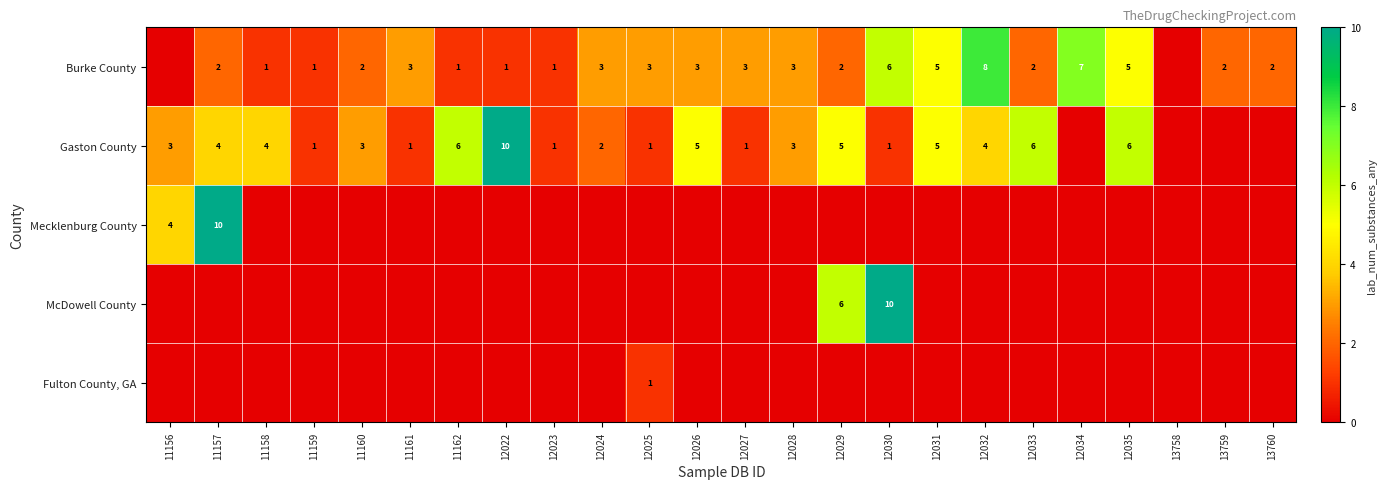

The McDowell County series shows 6 at 12029. True or false?

True